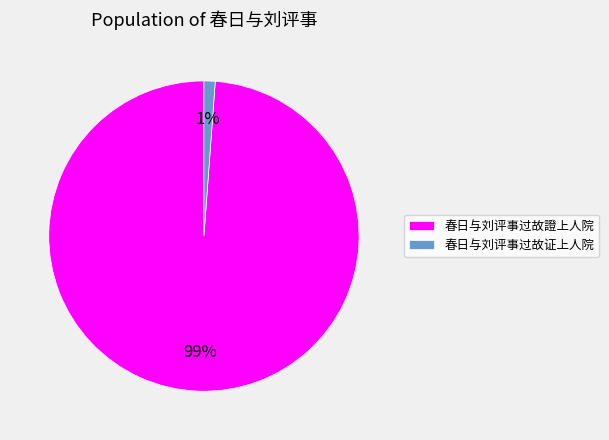

Which slice is the smallest?

春日与刘评事过故证上人院